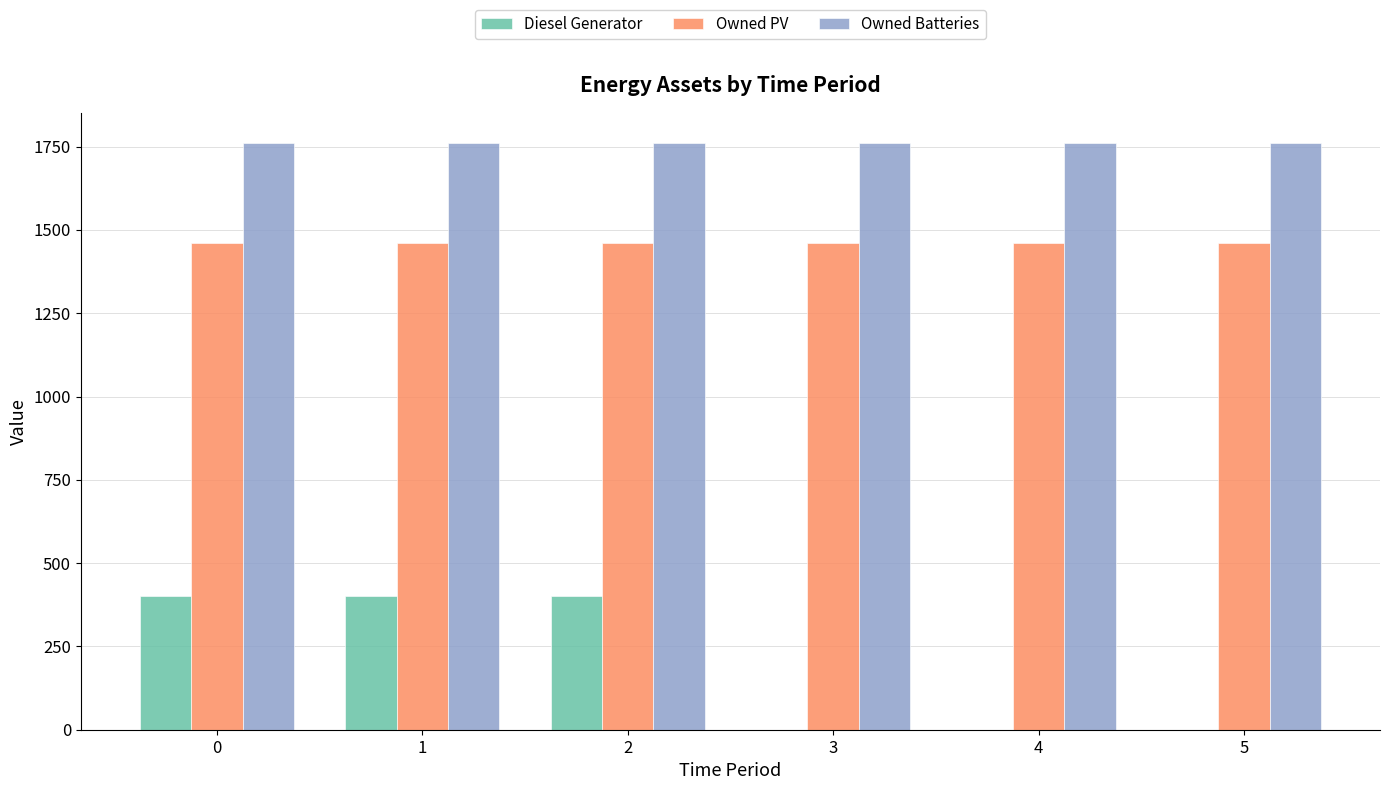

Between 1 and 3, which series saw the biggest shift?

Diesel Generator